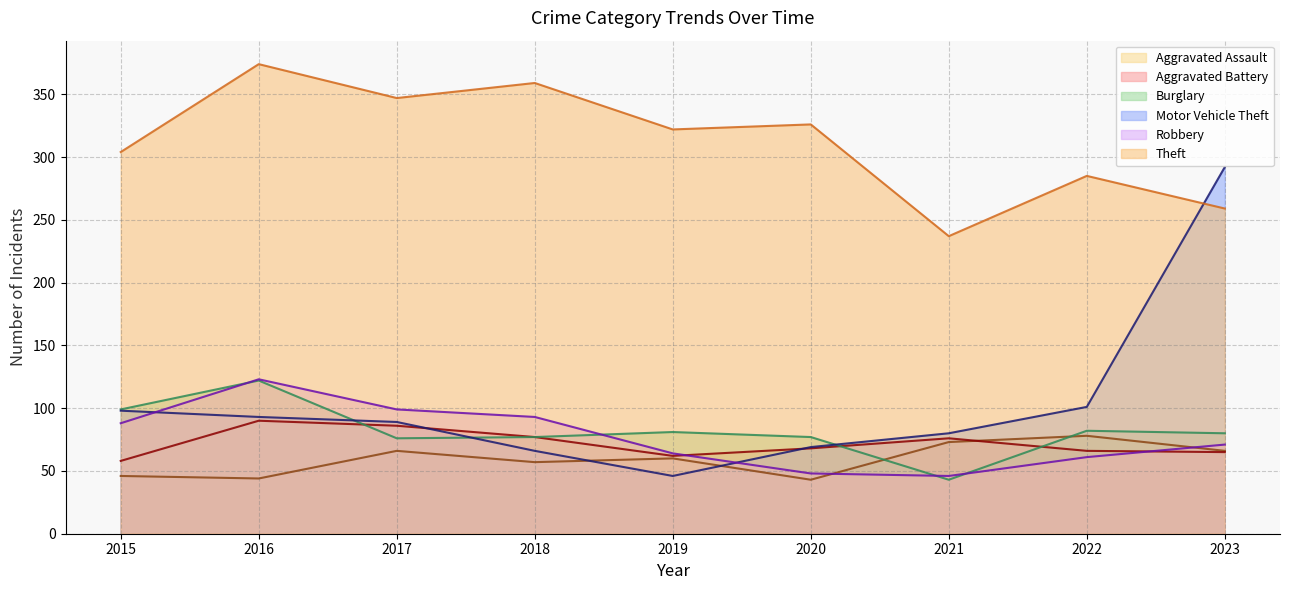

The Motor Vehicle Theft series shows 292 at 2023. True or false?

True